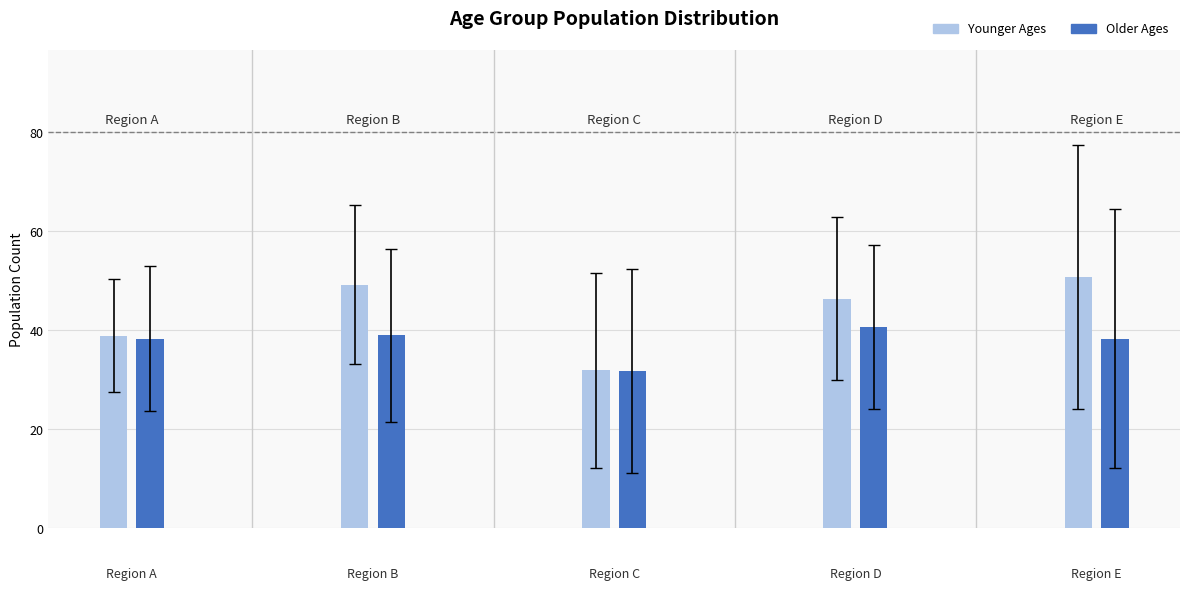

Which series has the largest total across all categories?

Younger Ages